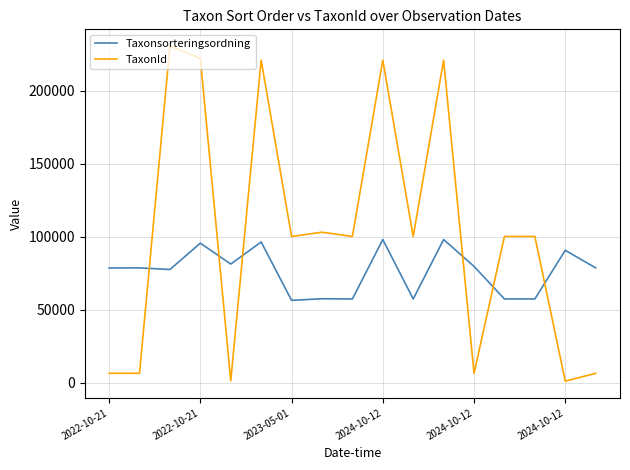

Which series has the widest spread of values?

TaxonId